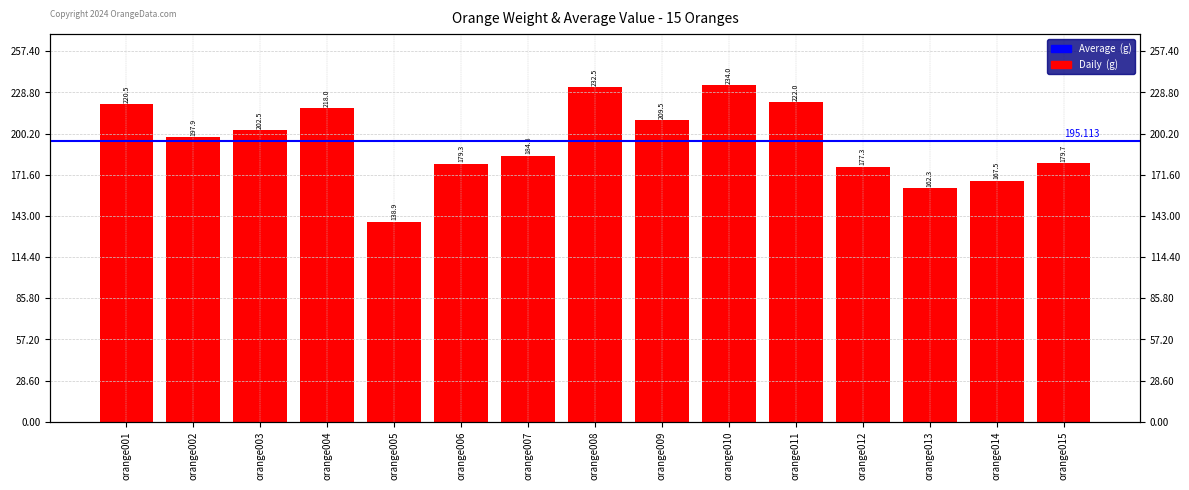

What is the value of the 7th bar from the left?

184.8